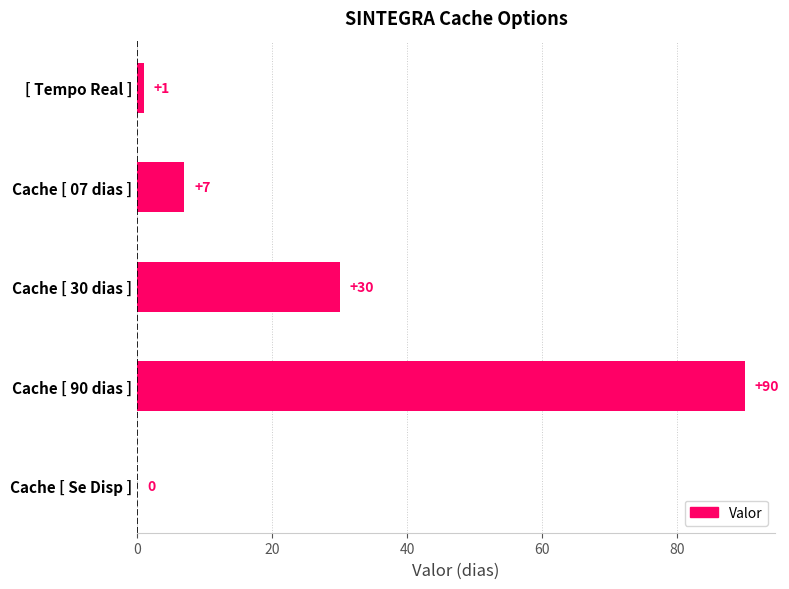

At which label is the value closest to 45?

Cache [ 30 dias ]